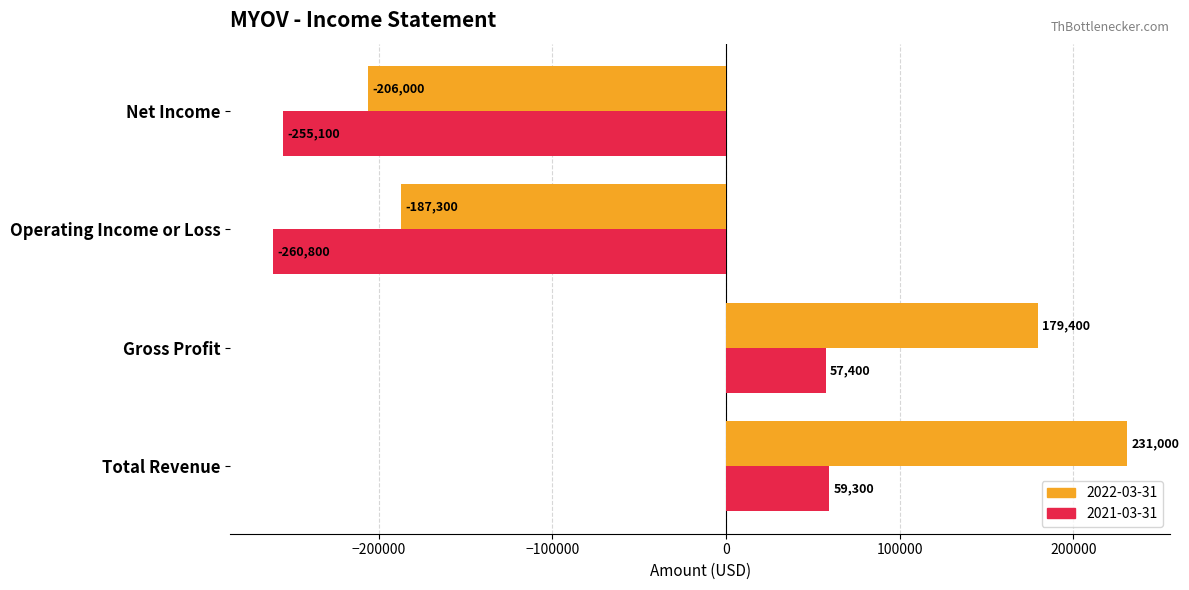

What are all the series names shown in the legend?

2022-03-31, 2021-03-31